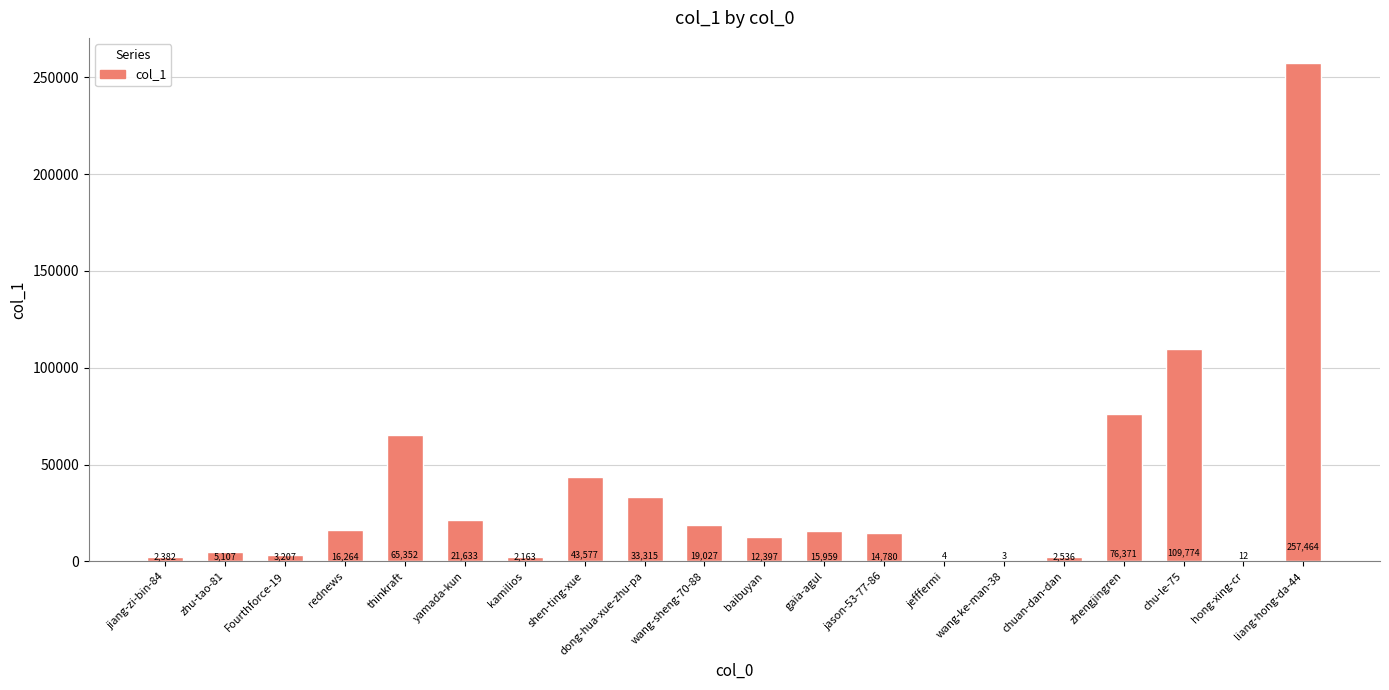

Between shen-ting-xue and hong-xing-cr, which is larger?

shen-ting-xue